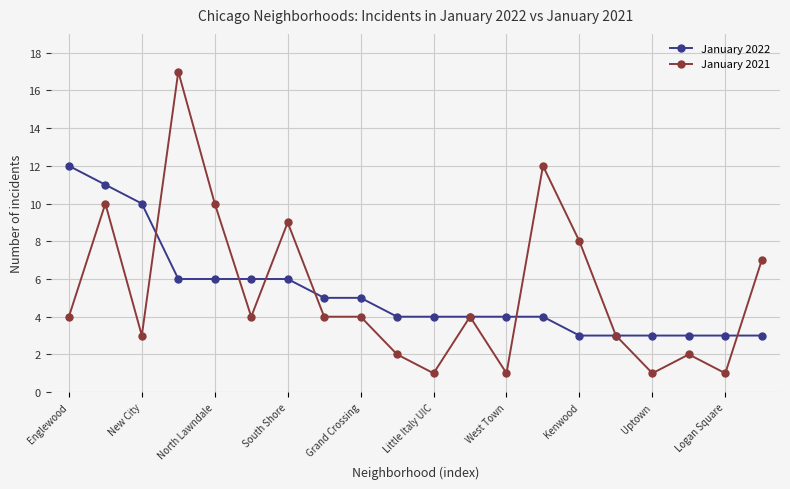

List the series in order of their peak value, lowest first.

January 2022, January 2021